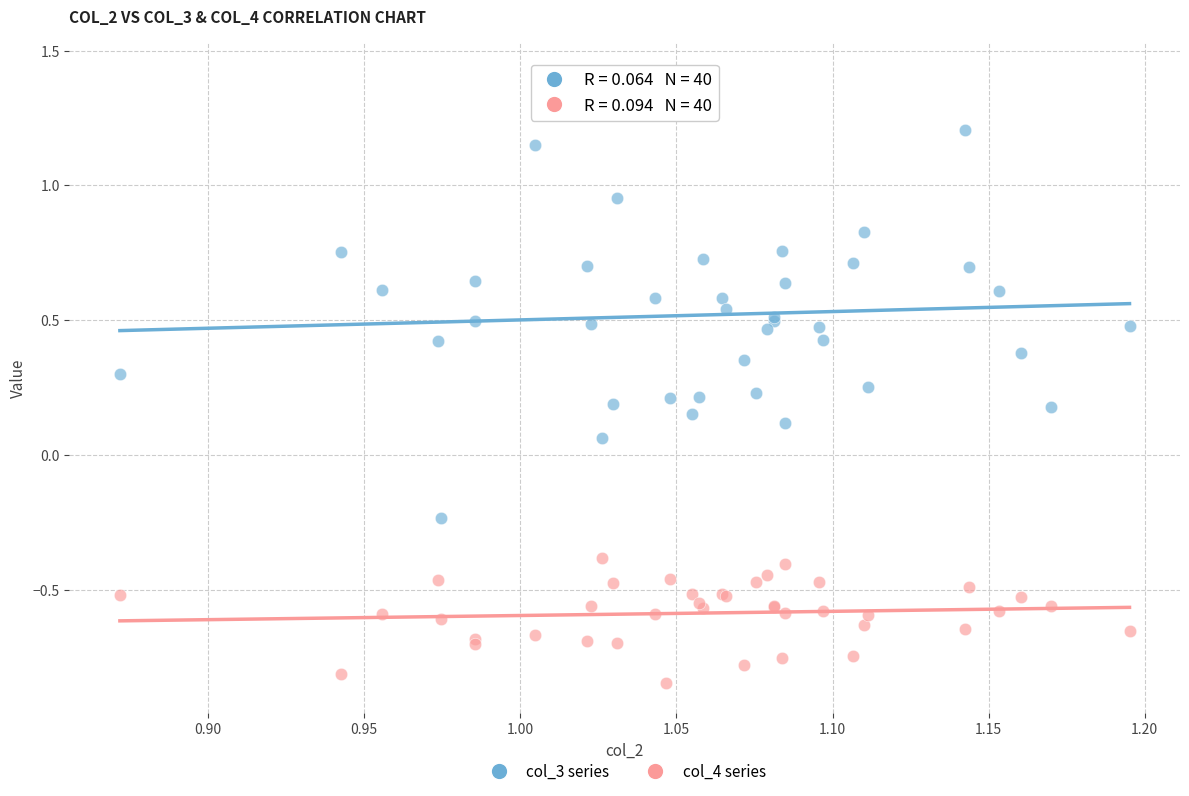

Which series has the widest spread of Y values?

col_3 series